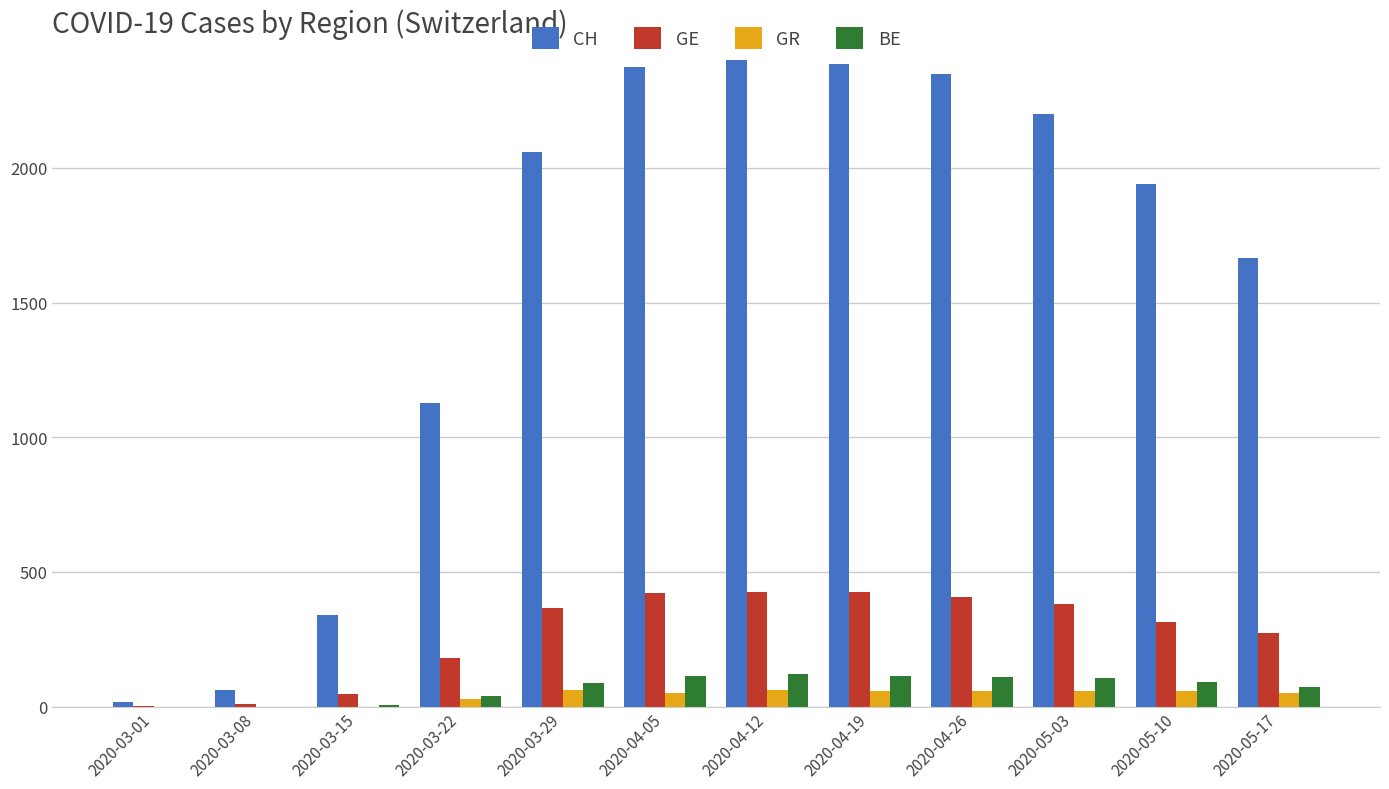

What is the difference between the BE values at 2020-05-10 and 2020-04-12?

29